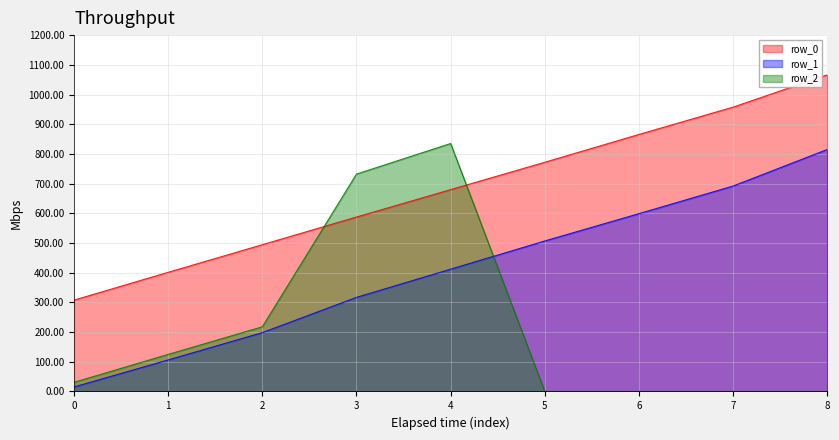

Reading left to right, what are all the values shown in this chart?

row_0: 0=307.6	1=401.2	2=494.2	3=587.4	4=679.6	5=771.9	6=865.5	7=957.5	8=1066.1
row_1: 0=15.1	1=106.1	2=198.1	3=316.8	4=411.8	5=506.8	6=598.8	7=691.8	8=814.9
row_2: 0=30.8	1=124.8	2=217.8	3=732.0	4=835.0	5=0.0	6=0.0	7=0.0	8=0.0